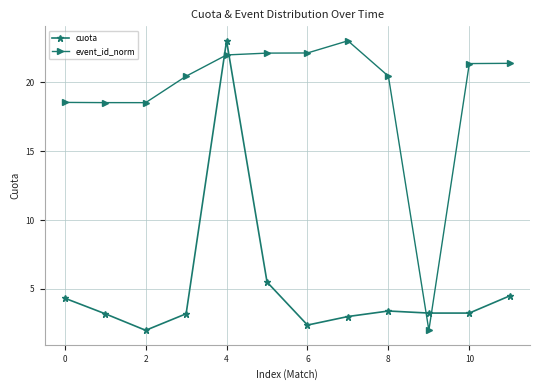

How many intersections are there between event_id_norm and cuota?

4